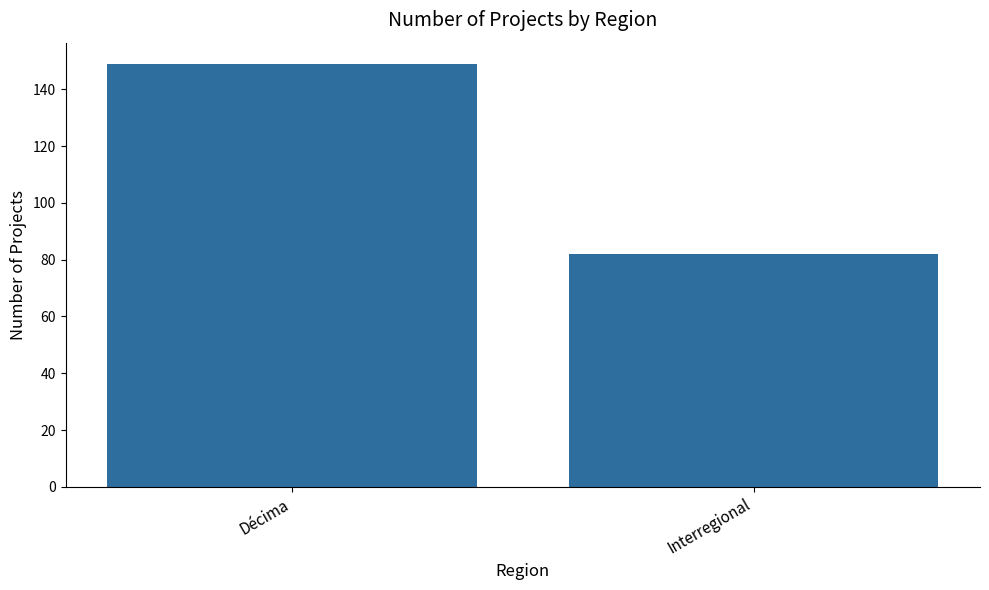

What is the ratio of the value at Interregional to the value at Décima?

0.6